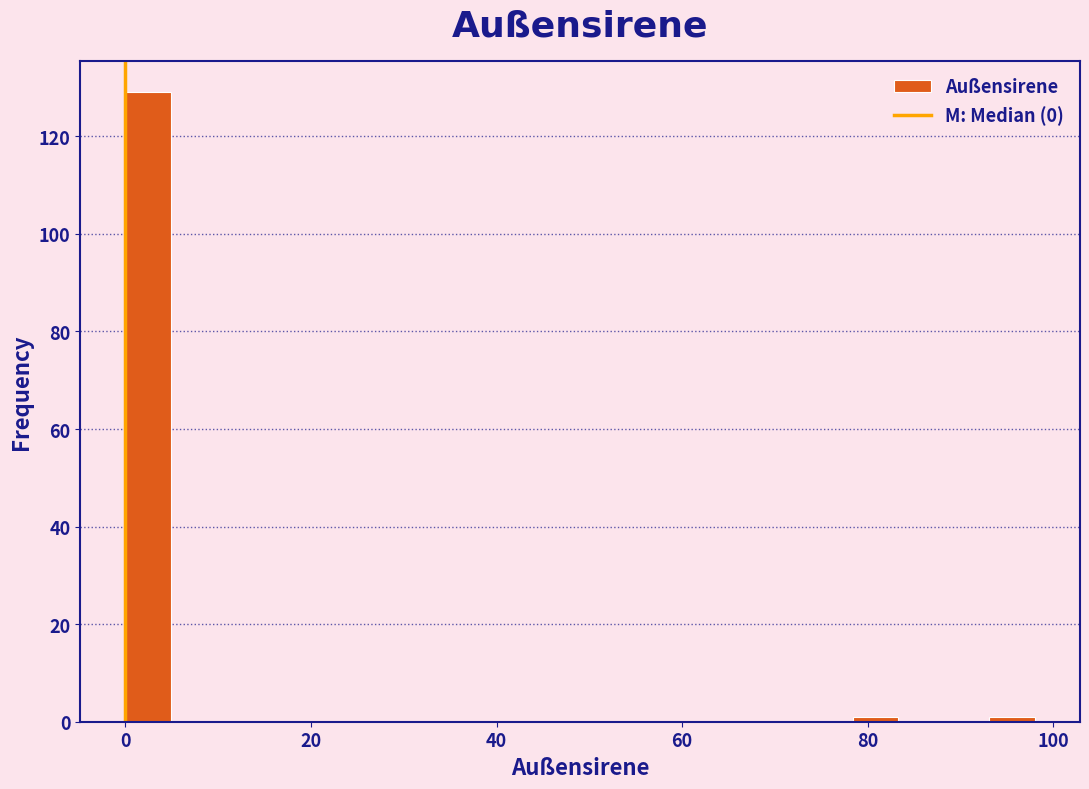

Read against the x-axis, roughly where is the centre of the tallest bar?

2